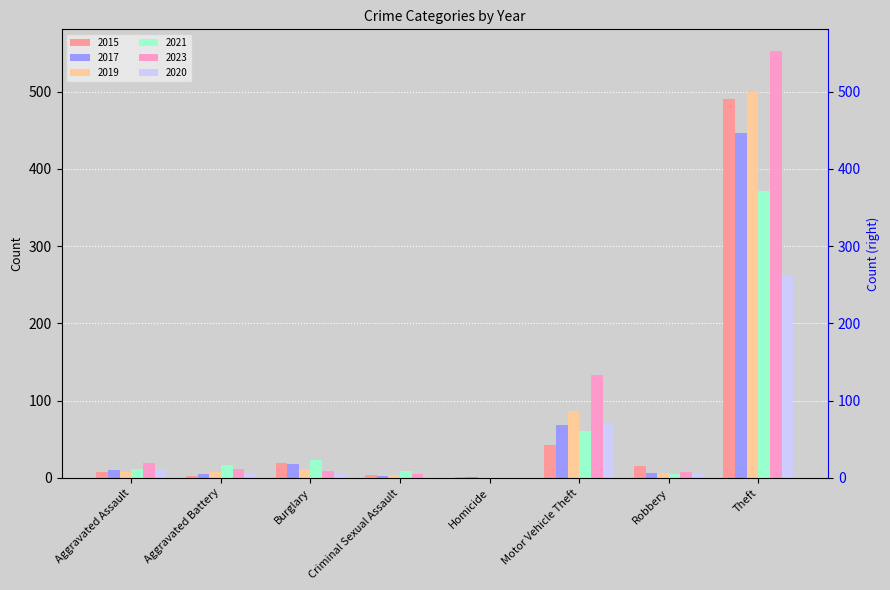

Count the number of categories in the chart.

8